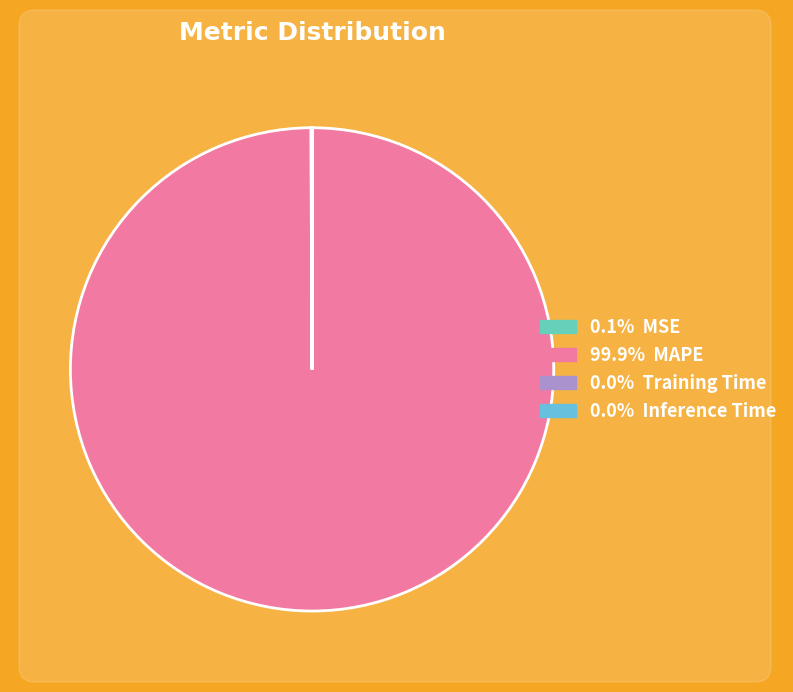

Does any single category account for the majority?

Yes